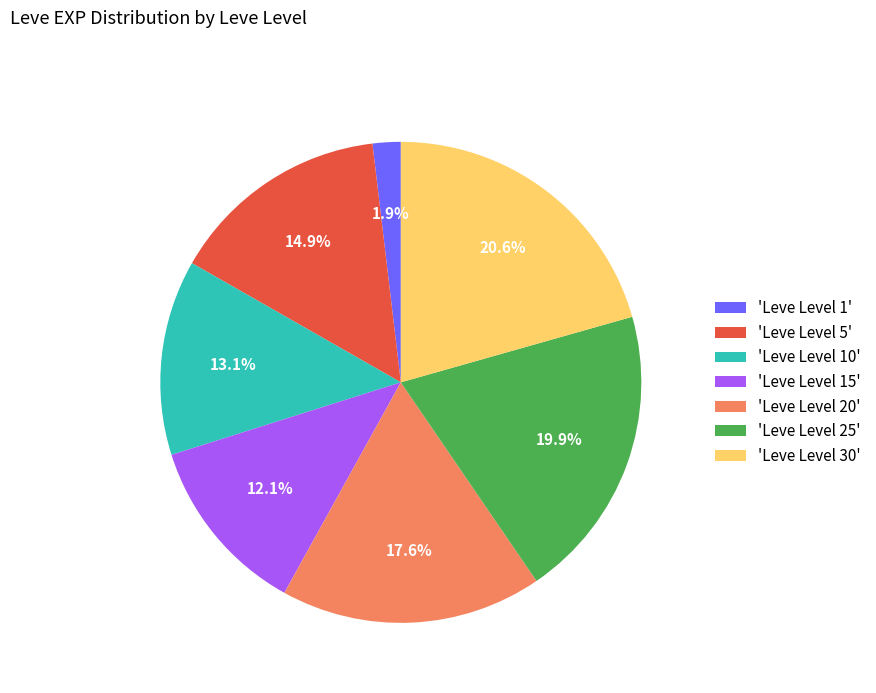

Which category has the smallest portion of the pie?

'Leve Level 1'